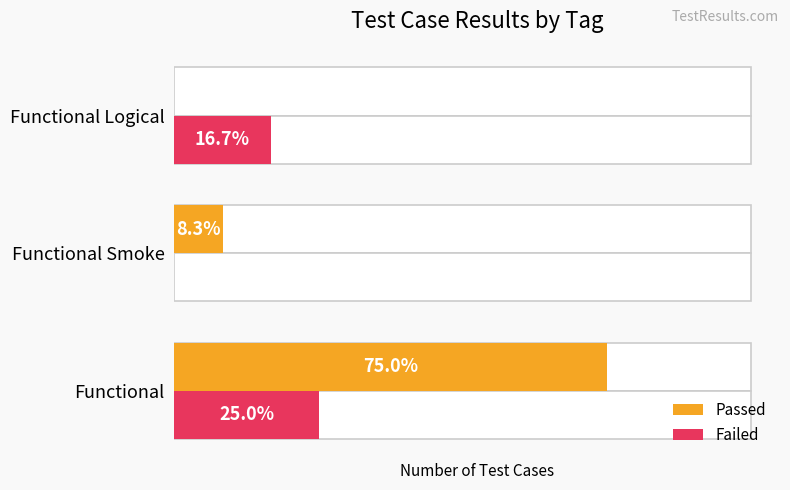

Between Functional Logical and Functional Smoke, which is larger?

Functional Smoke